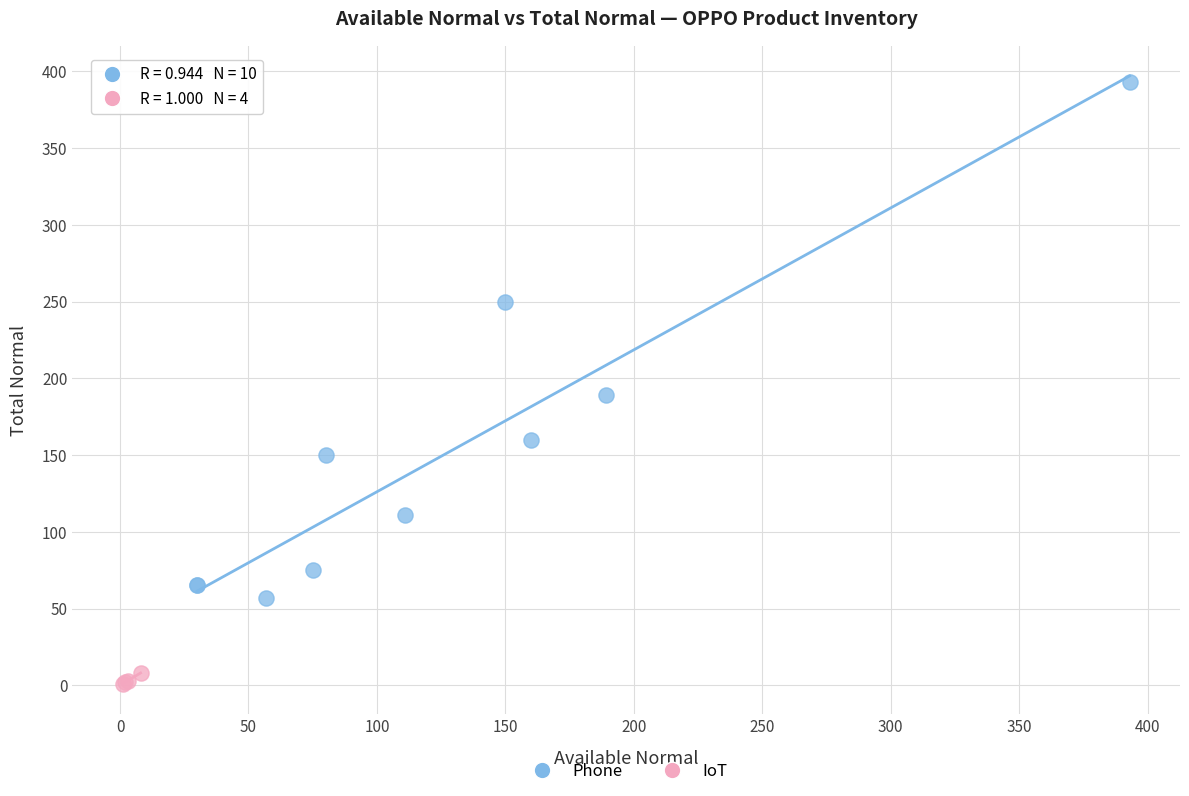

What are all the series names shown in the legend?

Phone, IoT